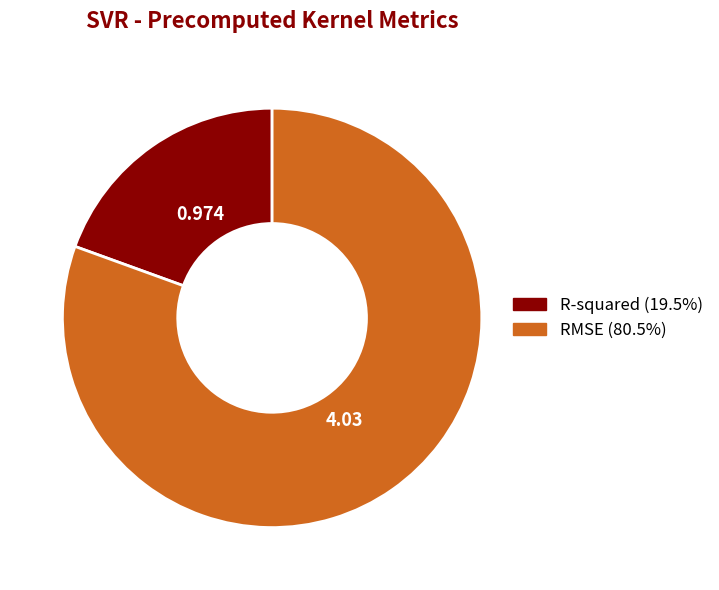

Rank the categories by value from highest to lowest.

RMSE, R-squared